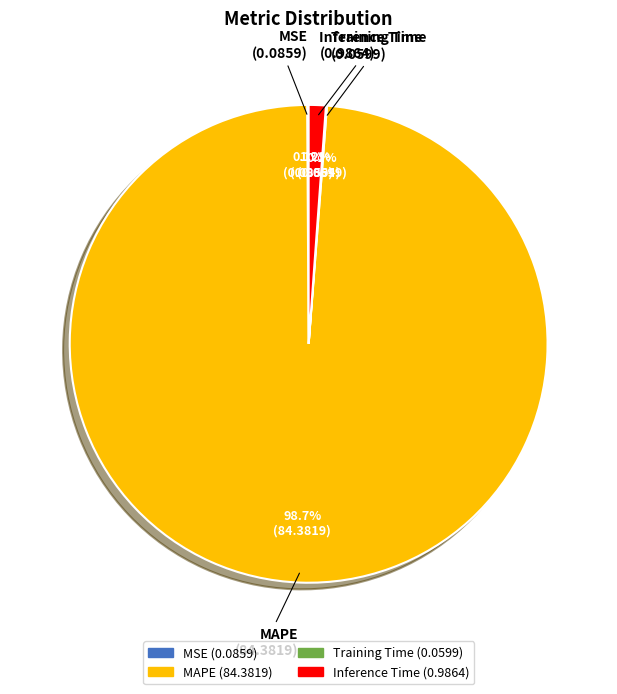

Which has a higher value, MAPE or Inference Time?

MAPE